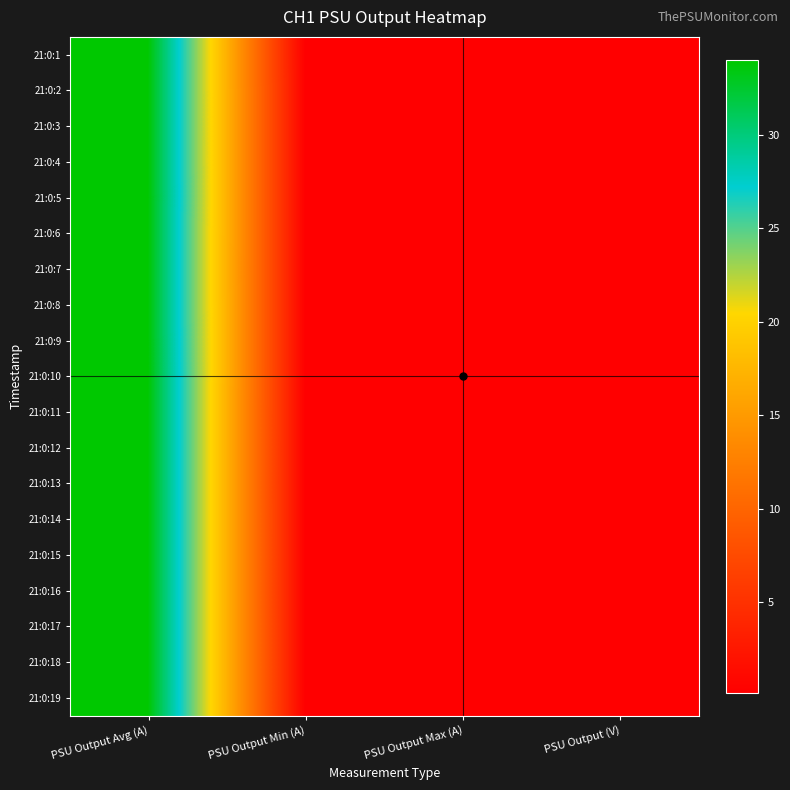

Reading left to right, list all the values displayed in this chart.

21:0:1: PSU Output Avg (A)=34.0	PSU Output Min (A)=0.2	PSU Output Max (A)=0.2	PSU Output (V)=0.2
21:0:2: PSU Output Avg (A)=34.0	PSU Output Min (A)=0.2	PSU Output Max (A)=0.2	PSU Output (V)=0.2
21:0:3: PSU Output Avg (A)=34.0	PSU Output Min (A)=0.2	PSU Output Max (A)=0.2	PSU Output (V)=0.2
21:0:4: PSU Output Avg (A)=34.0	PSU Output Min (A)=0.2	PSU Output Max (A)=0.2	PSU Output (V)=0.2
21:0:5: PSU Output Avg (A)=34.0	PSU Output Min (A)=0.2	PSU Output Max (A)=0.2	PSU Output (V)=0.2
21:0:6: PSU Output Avg (A)=34.0	PSU Output Min (A)=0.2	PSU Output Max (A)=0.2	PSU Output (V)=0.2
21:0:7: PSU Output Avg (A)=34.0	PSU Output Min (A)=0.2	PSU Output Max (A)=0.2	PSU Output (V)=0.2
21:0:8: PSU Output Avg (A)=34.0	PSU Output Min (A)=0.2	PSU Output Max (A)=0.2	PSU Output (V)=0.2
21:0:9: PSU Output Avg (A)=34.0	PSU Output Min (A)=0.2	PSU Output Max (A)=0.2	PSU Output (V)=0.2
21:0:10: PSU Output Avg (A)=34.0	PSU Output Min (A)=0.2	PSU Output Max (A)=0.2	PSU Output (V)=0.2
21:0:11: PSU Output Avg (A)=34.0	PSU Output Min (A)=0.2	PSU Output Max (A)=0.2	PSU Output (V)=0.2
21:0:12: PSU Output Avg (A)=34.0	PSU Output Min (A)=0.2	PSU Output Max (A)=0.2	PSU Output (V)=0.2
21:0:13: PSU Output Avg (A)=34.0	PSU Output Min (A)=0.2	PSU Output Max (A)=0.2	PSU Output (V)=0.2
21:0:14: PSU Output Avg (A)=34.0	PSU Output Min (A)=0.2	PSU Output Max (A)=0.2	PSU Output (V)=0.2
21:0:15: PSU Output Avg (A)=34.0	PSU Output Min (A)=0.2	PSU Output Max (A)=0.2	PSU Output (V)=0.2
21:0:16: PSU Output Avg (A)=34.0	PSU Output Min (A)=0.2	PSU Output Max (A)=0.2	PSU Output (V)=0.2
21:0:17: PSU Output Avg (A)=34.0	PSU Output Min (A)=0.2	PSU Output Max (A)=0.2	PSU Output (V)=0.2
21:0:18: PSU Output Avg (A)=34.0	PSU Output Min (A)=0.2	PSU Output Max (A)=0.2	PSU Output (V)=0.2
21:0:19: PSU Output Avg (A)=34.0	PSU Output Min (A)=0.2	PSU Output Max (A)=0.2	PSU Output (V)=0.2